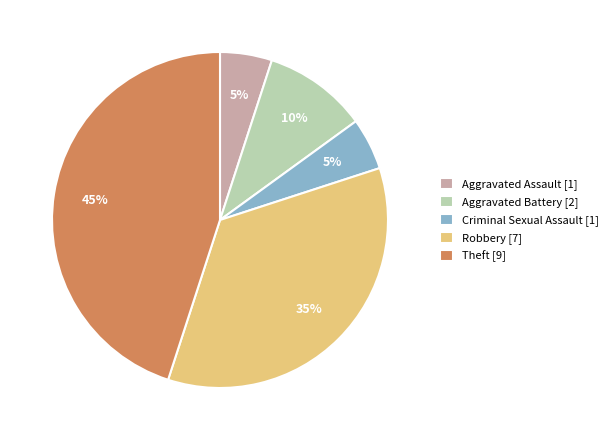

To the nearest percent, what is the combined percentage of Criminal Sexual Assault and Aggravated Assault?

10%